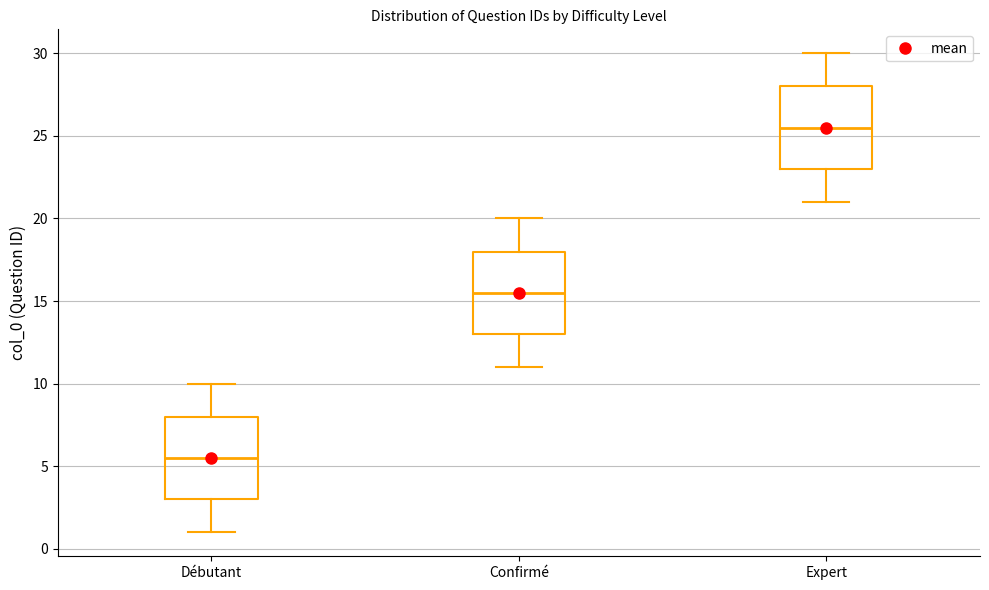

Reading left to right, read every box against the y-axis: the position of its median line, the range the box covers, and the ends of its whiskers. The values are not printed on the chart, so give them approximately, as read against the axis.

Débutant: median 5.5, box 3.0 to 8.0, whiskers 1.0 to 10.0
Confirmé: median 15.5, box 13.0 to 18.0, whiskers 11.0 to 20.0
Expert: median 25.5, box 23.0 to 28.0, whiskers 21.0 to 30.0